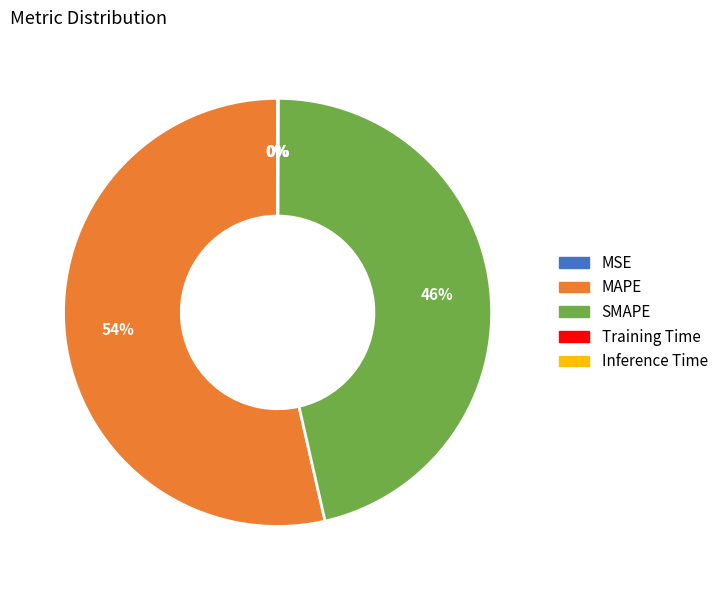

The SMAPE slice represents 46% of the pie. True or false?

True